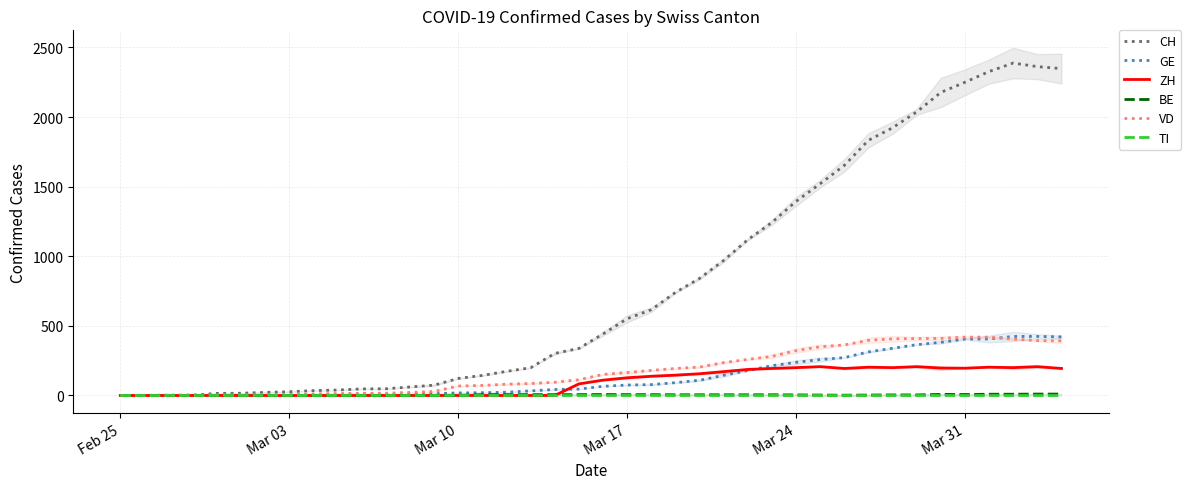

What is the difference between the highest and lowest values at 13?

74